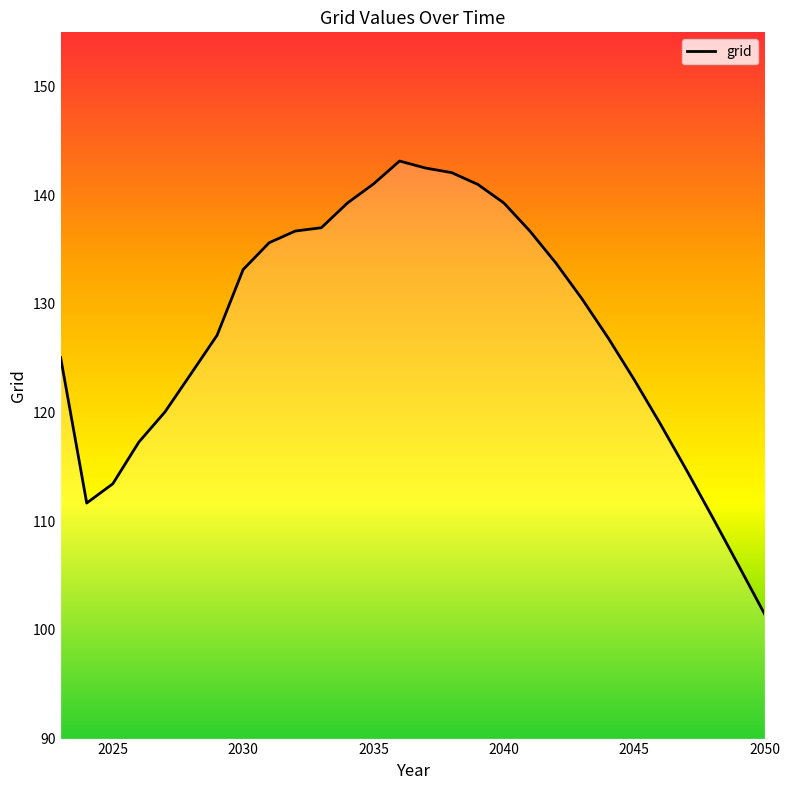

What is the minimum value shown in the chart?

101.5